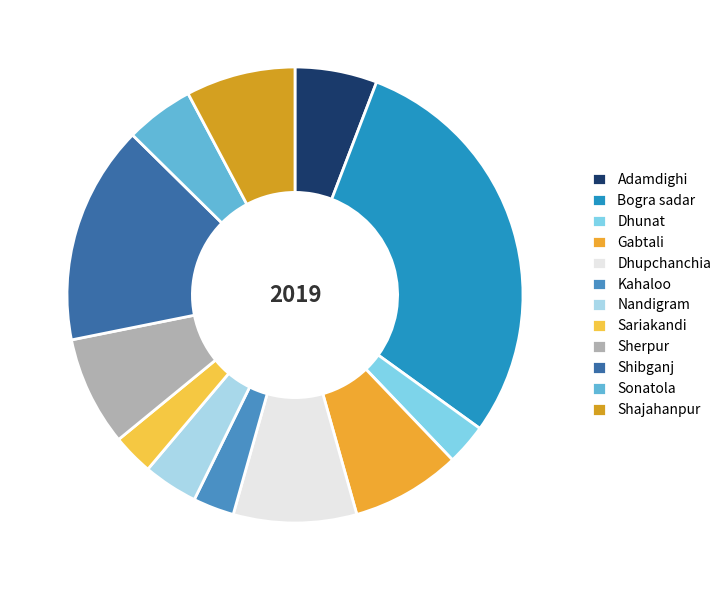

Which has a higher value, Sariakandi or Shibganj?

Shibganj